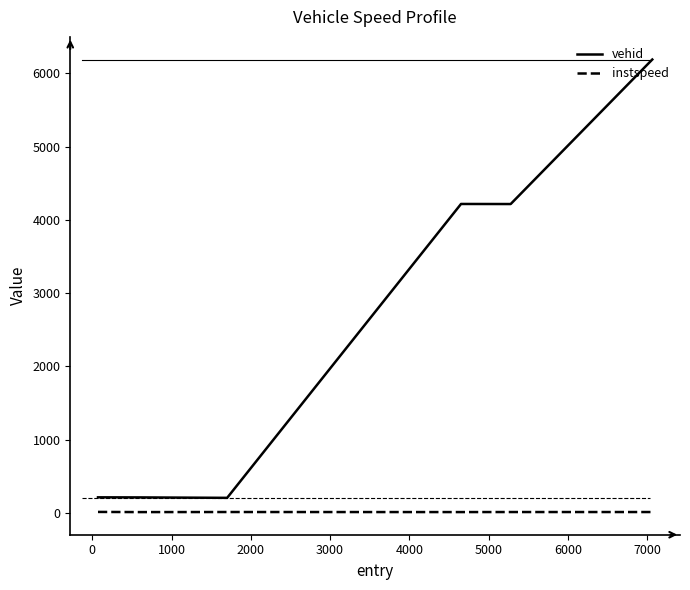

What is the greatest value displayed?

6187.0